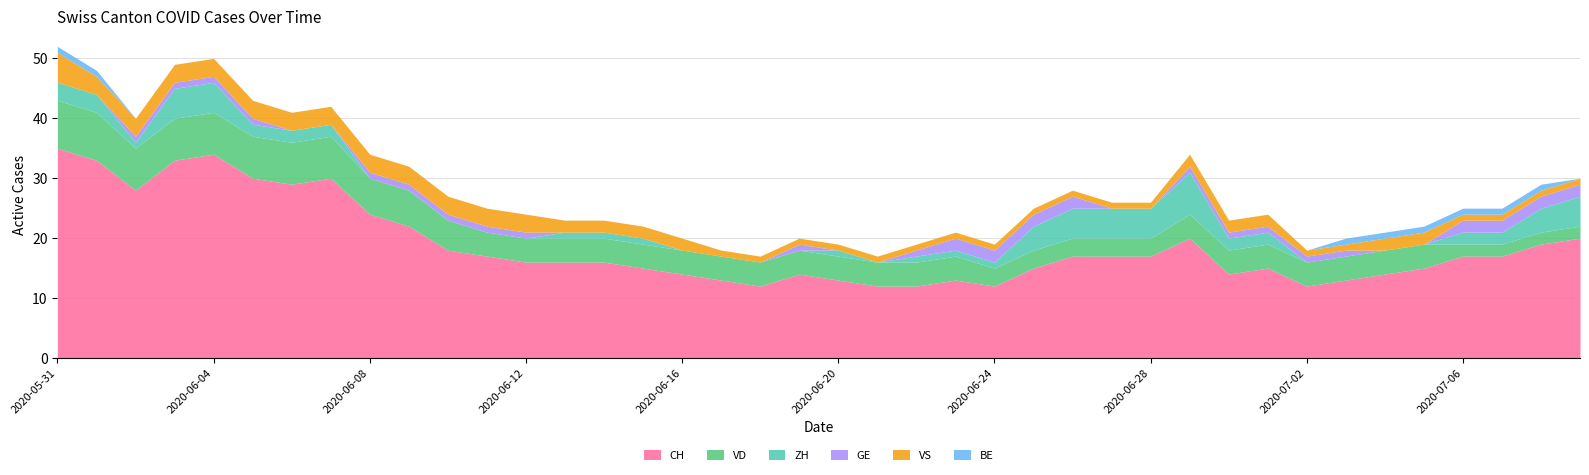

What is the sum of the ZH values at 2020-06-06 and 2020-07-06?

4